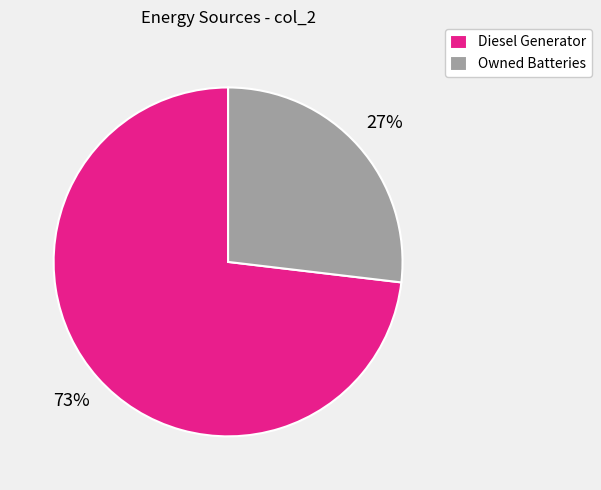

Which category has the smallest portion of the pie?

Owned Batteries